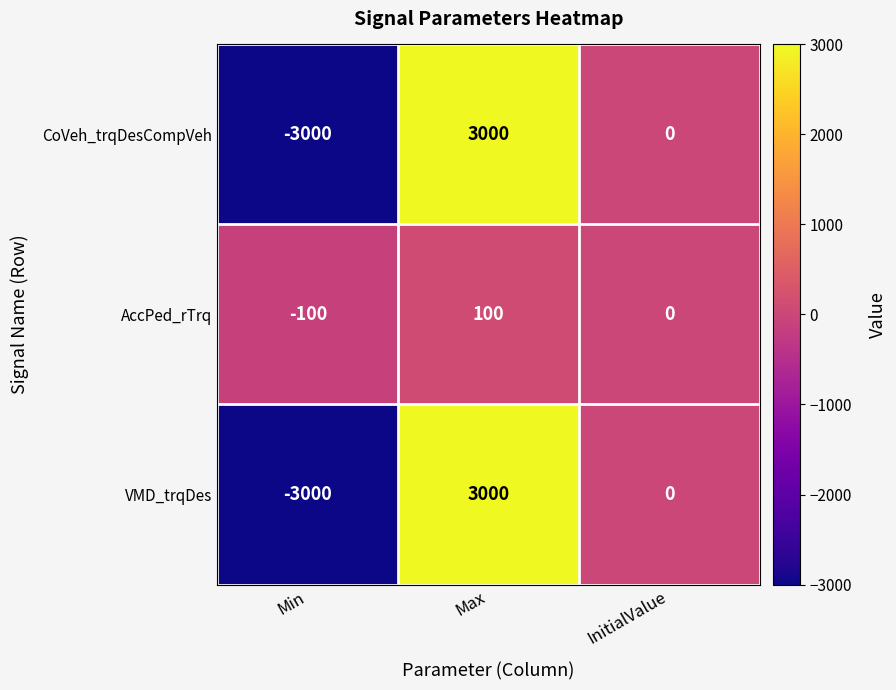

The value of CoVeh_trqDesCompVeh at Min is -3000. True or false?

True